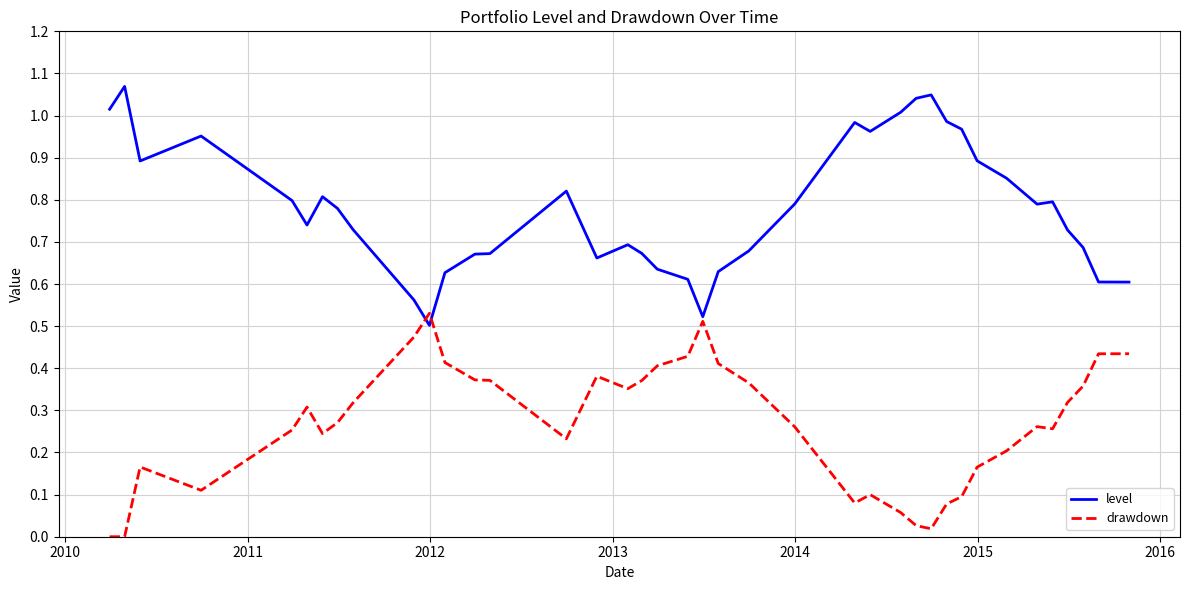

What is the average value of the drawdown series?

0.3